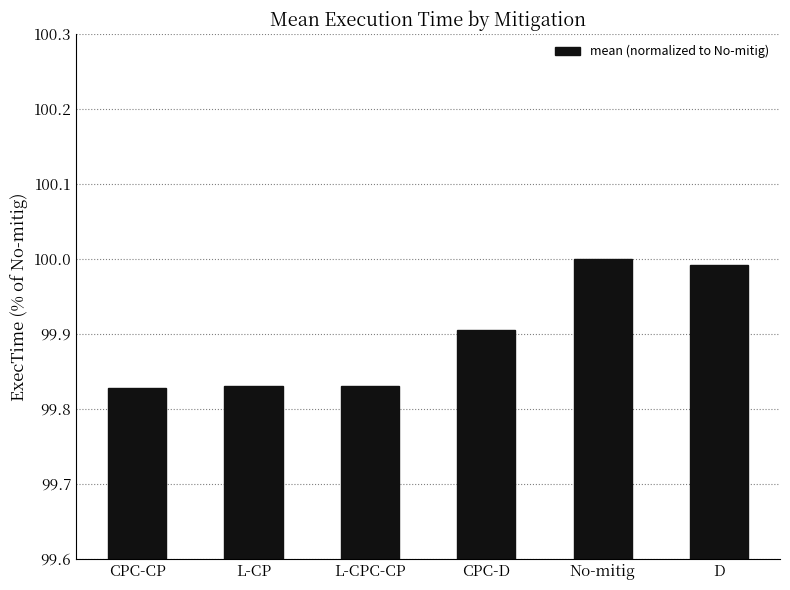

The value at CPC-D is 177.0. True or false?

False